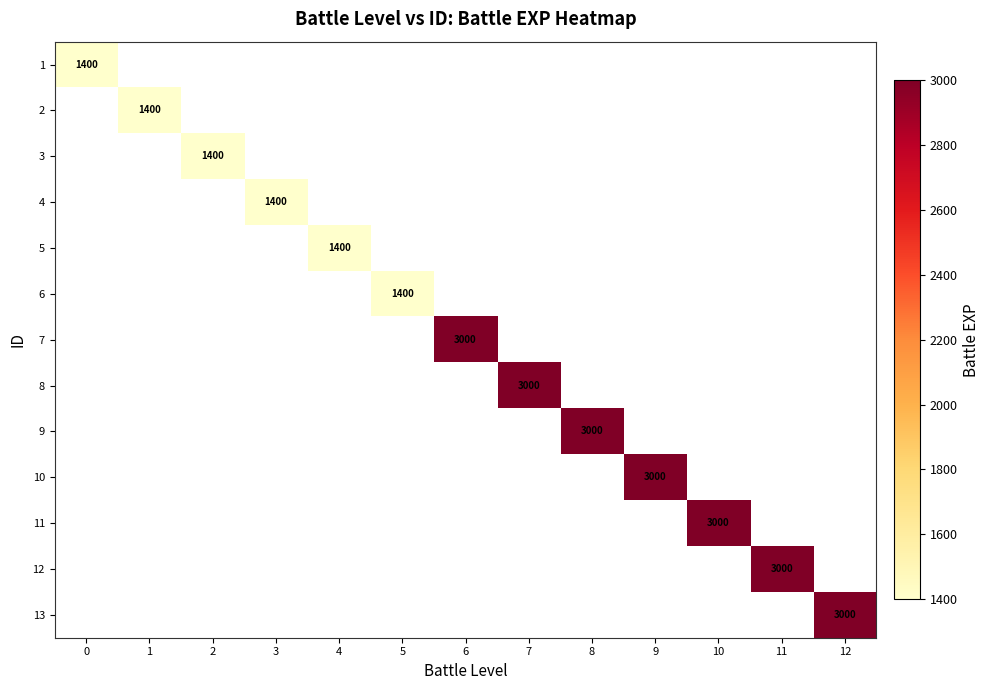

True or false: 6 has a value of 850 at 5.

False